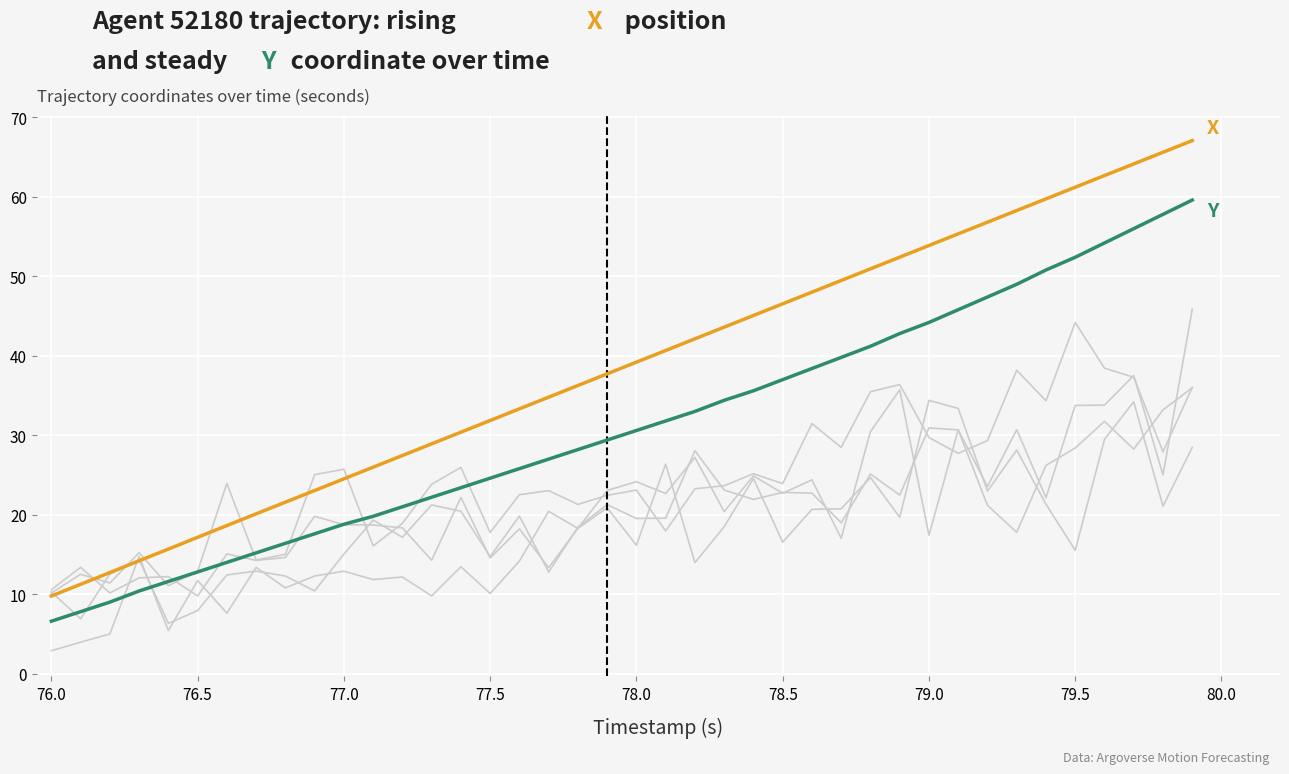

Rank the series by their average value, from highest to lowest.

X, Y (normalized)